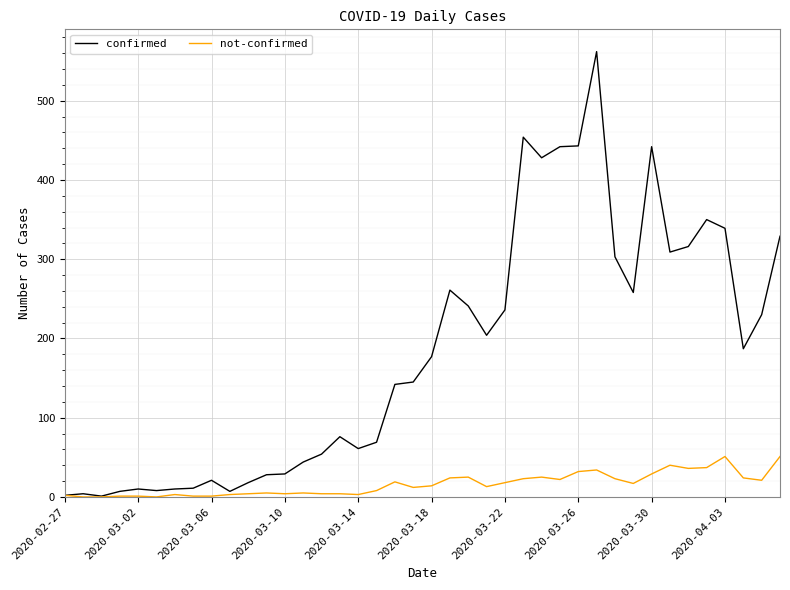

What is the lowest value of the confirmed series?

1